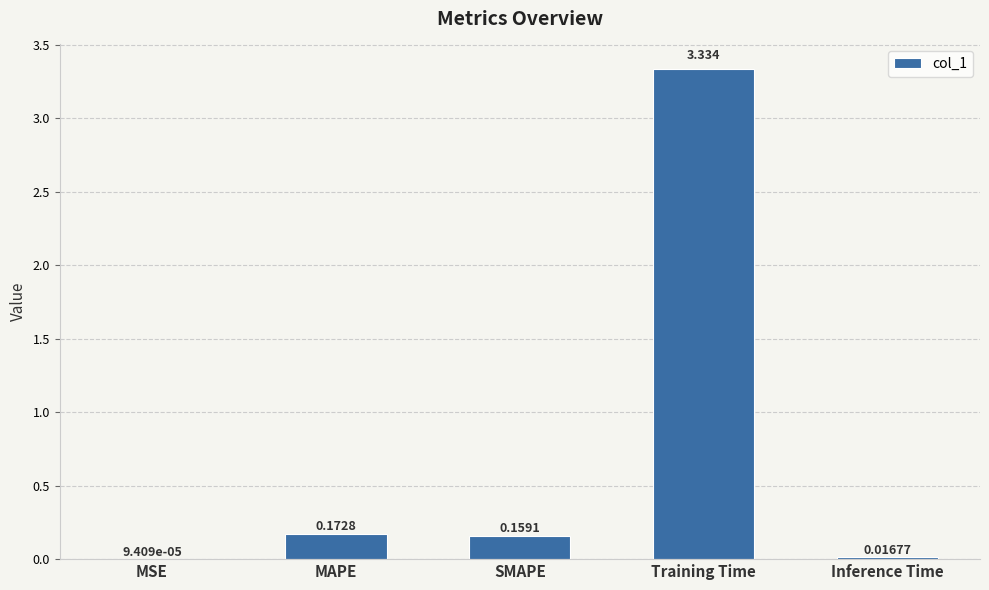

Are the bars horizontal?

No